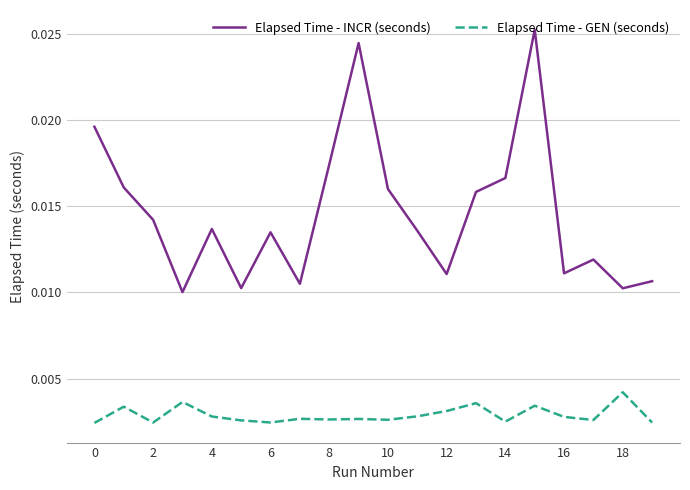

Rank the series by their average value, from highest to lowest.

Elapsed Time - INCR (seconds), Elapsed Time - GEN (seconds)